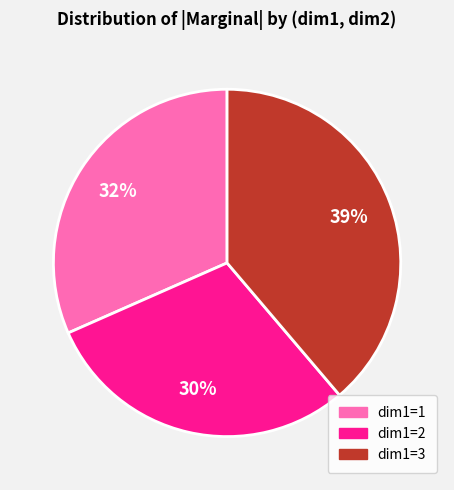

To the nearest percent, what is the difference between the largest and smallest slice percentages?

9%